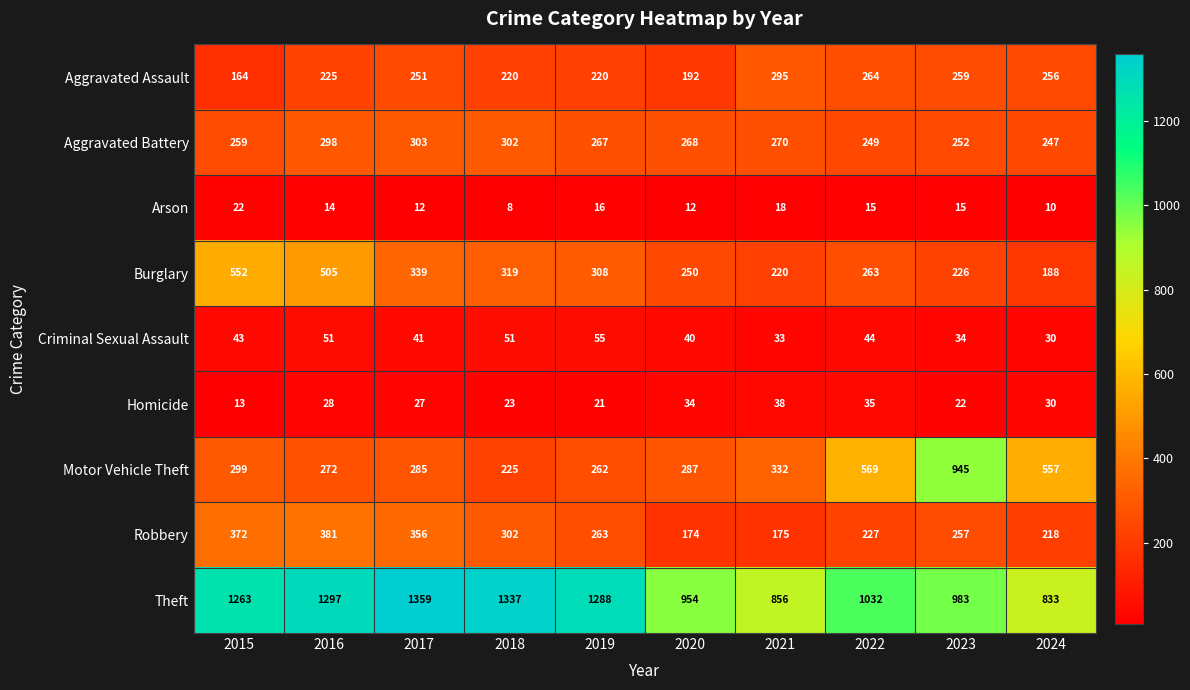

True or false: Criminal Sexual Assault has a value of 32 at 2016.

False